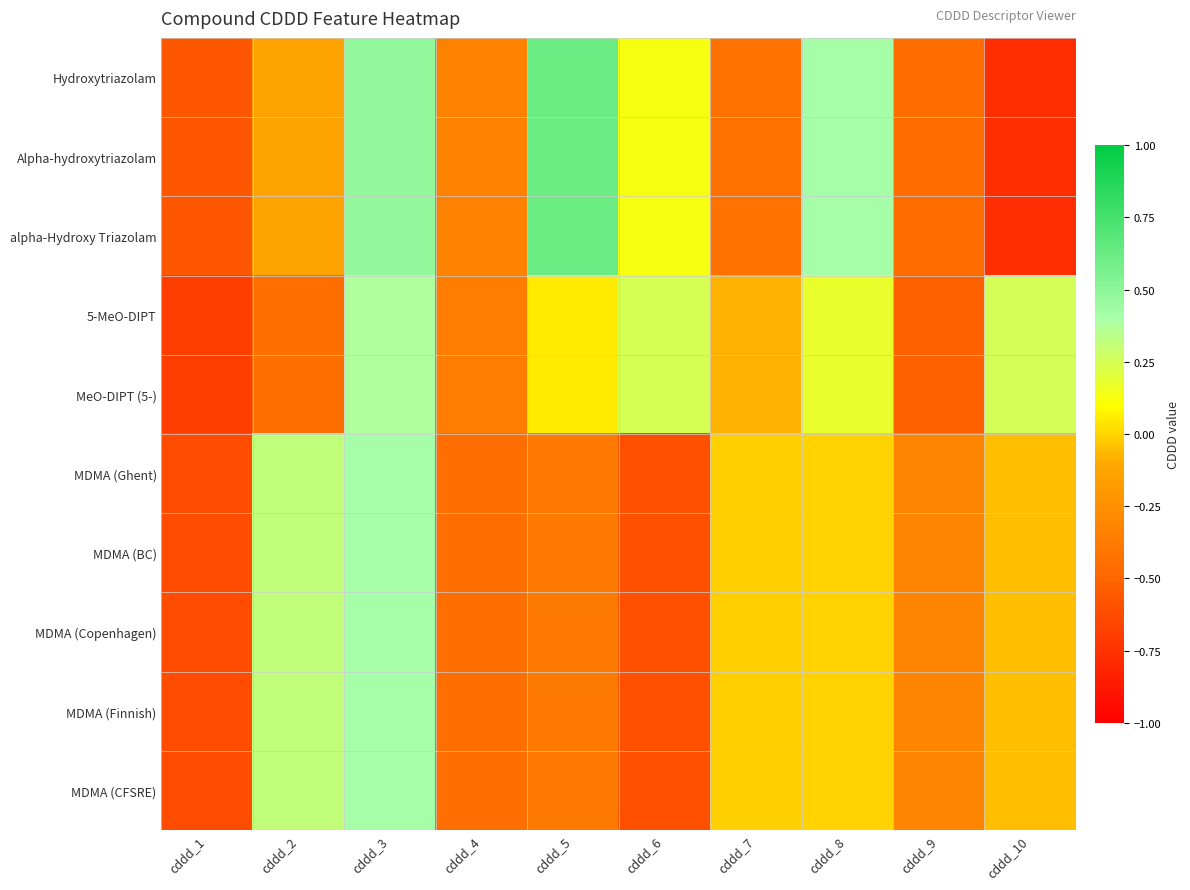

Reading right to left, extract all data points from this chart.

Hydroxytriazolam: cddd_10=-0.8	cddd_9=-0.5	cddd_8=0.4	cddd_7=-0.4	cddd_6=0.1	cddd_5=0.6	cddd_4=-0.3	cddd_3=0.5	cddd_2=-0.1	cddd_1=-0.6
Alpha-hydroxytriazolam: cddd_10=-0.8	cddd_9=-0.5	cddd_8=0.4	cddd_7=-0.4	cddd_6=0.1	cddd_5=0.6	cddd_4=-0.3	cddd_3=0.5	cddd_2=-0.1	cddd_1=-0.6
alpha-Hydroxy Triazolam: cddd_10=-0.8	cddd_9=-0.5	cddd_8=0.4	cddd_7=-0.4	cddd_6=0.1	cddd_5=0.6	cddd_4=-0.3	cddd_3=0.5	cddd_2=-0.1	cddd_1=-0.6
5-MeO-DIPT: cddd_10=0.3	cddd_9=-0.5	cddd_8=0.2	cddd_7=-0.1	cddd_6=0.2	cddd_5=0.1	cddd_4=-0.4	cddd_3=0.4	cddd_2=-0.4	cddd_1=-0.7
MeO-DIPT (5-): cddd_10=0.3	cddd_9=-0.5	cddd_8=0.2	cddd_7=-0.1	cddd_6=0.2	cddd_5=0.1	cddd_4=-0.4	cddd_3=0.4	cddd_2=-0.4	cddd_1=-0.7
MDMA (Ghent): cddd_10=-0.1	cddd_9=-0.3	cddd_8=-0.0	cddd_7=-0.0	cddd_6=-0.6	cddd_5=-0.4	cddd_4=-0.5	cddd_3=0.4	cddd_2=0.3	cddd_1=-0.6
MDMA (BC): cddd_10=-0.1	cddd_9=-0.3	cddd_8=-0.0	cddd_7=-0.0	cddd_6=-0.6	cddd_5=-0.4	cddd_4=-0.5	cddd_3=0.4	cddd_2=0.3	cddd_1=-0.6
MDMA (Copenhagen): cddd_10=-0.1	cddd_9=-0.3	cddd_8=-0.0	cddd_7=-0.0	cddd_6=-0.6	cddd_5=-0.4	cddd_4=-0.5	cddd_3=0.4	cddd_2=0.3	cddd_1=-0.6
MDMA (Finnish): cddd_10=-0.1	cddd_9=-0.3	cddd_8=-0.0	cddd_7=-0.0	cddd_6=-0.6	cddd_5=-0.4	cddd_4=-0.5	cddd_3=0.4	cddd_2=0.3	cddd_1=-0.6
MDMA (CFSRE): cddd_10=-0.1	cddd_9=-0.3	cddd_8=-0.0	cddd_7=-0.0	cddd_6=-0.6	cddd_5=-0.4	cddd_4=-0.5	cddd_3=0.4	cddd_2=0.3	cddd_1=-0.6